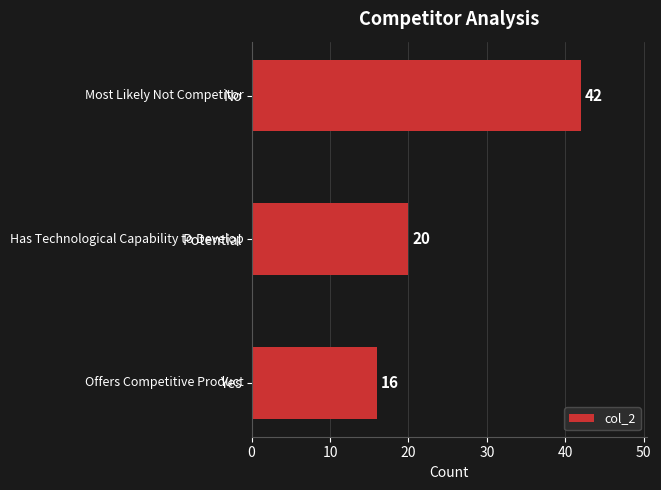

Which category has the highest value across all series?

No